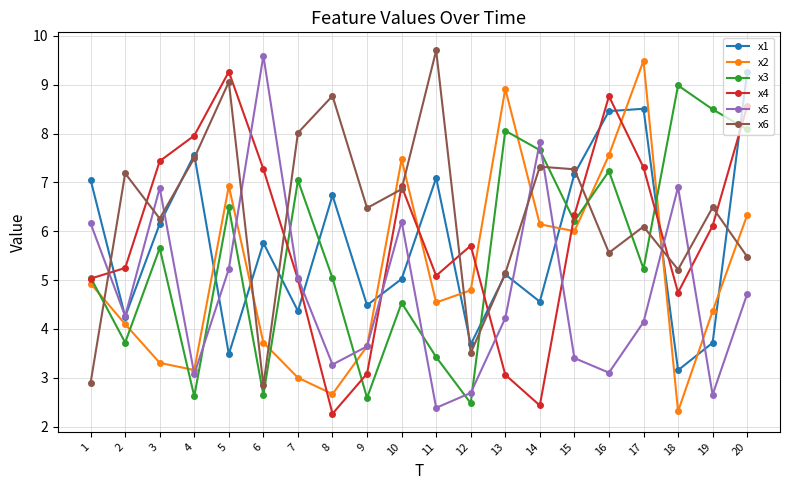

At how many categories does at least one series exceed 2?

20